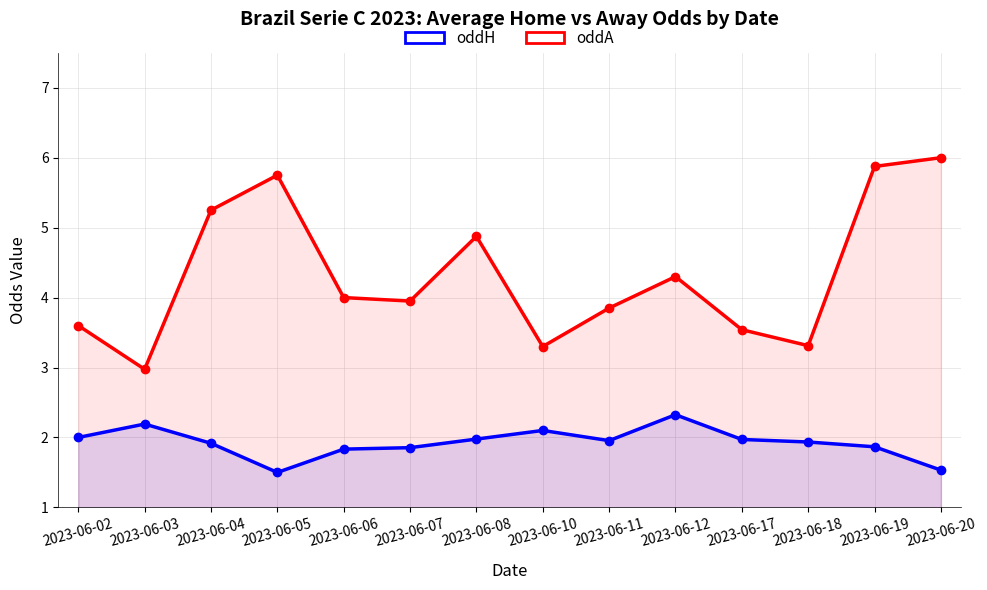

Which series has the widest spread of values?

oddA